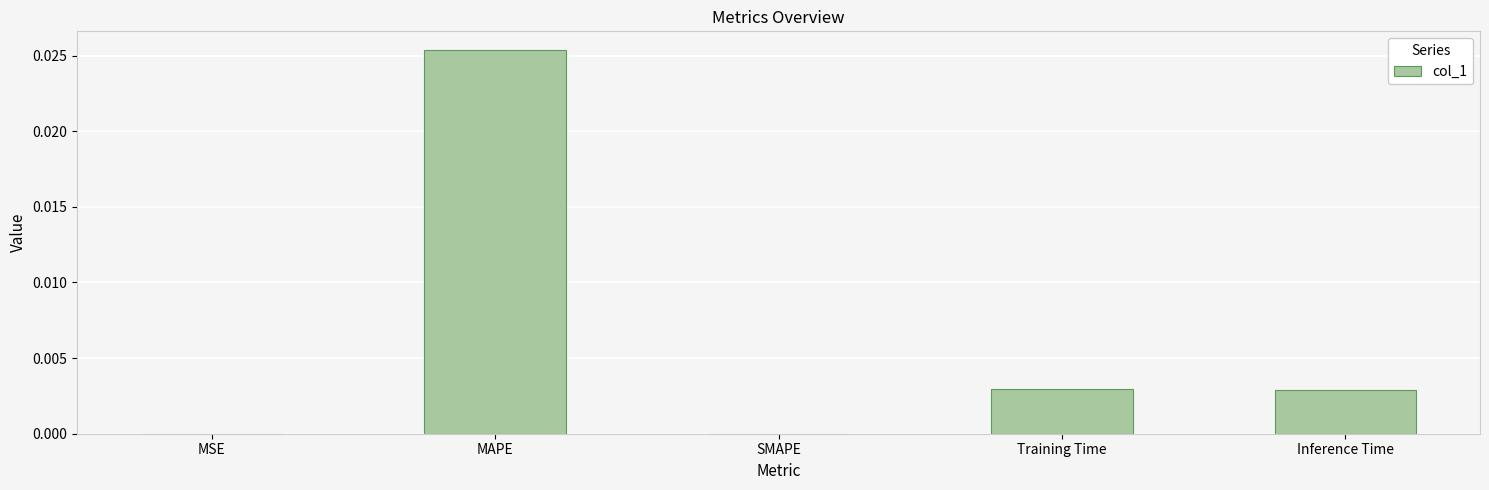

Are the bars grouped side by side (vs. stacked)?

No